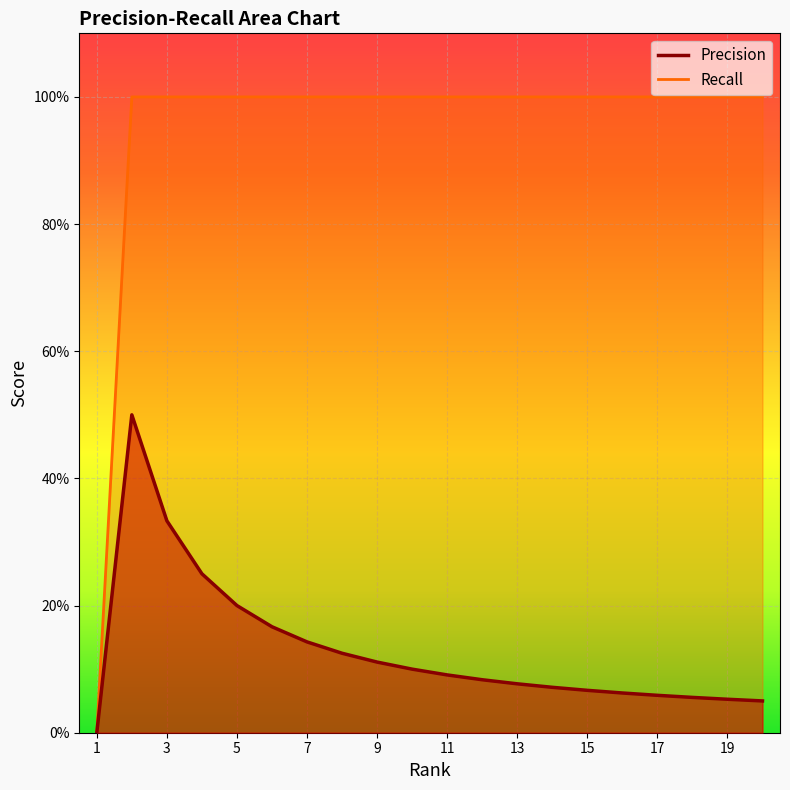

Which has a higher value, 8 or 3?

3